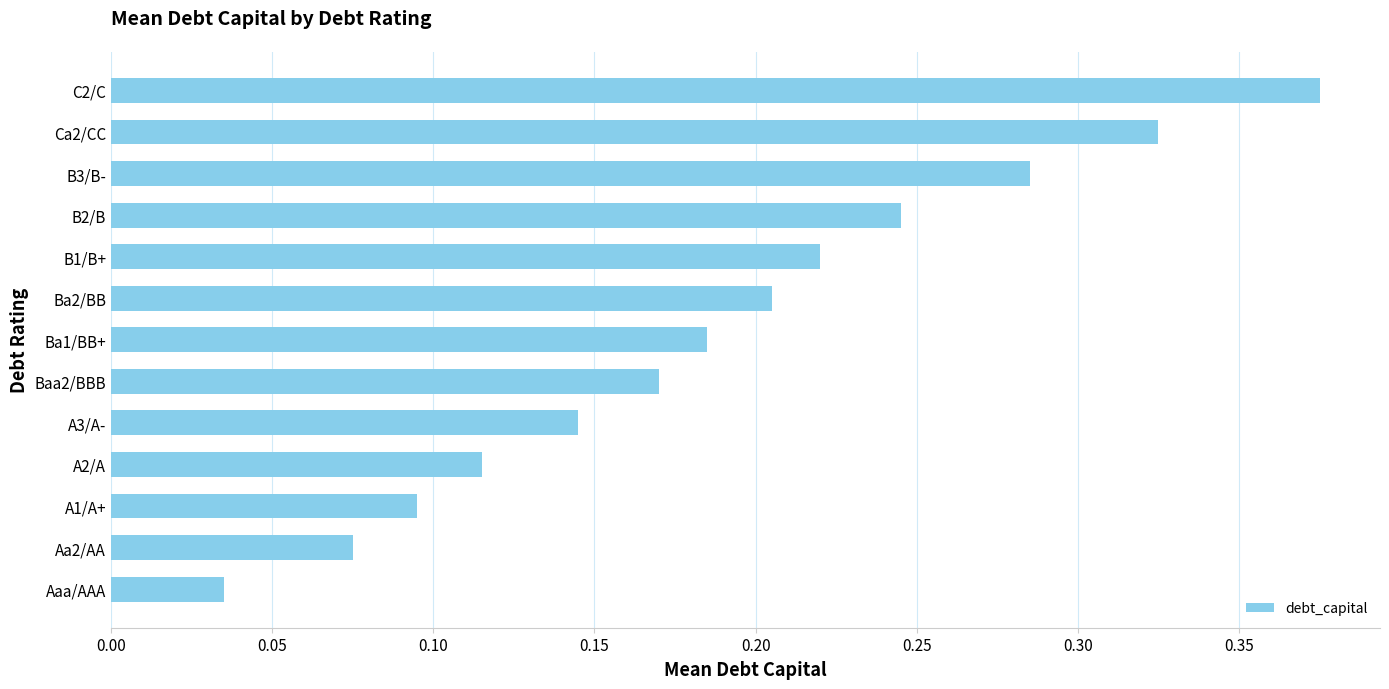

Is it true that the value at Aa2/AA is 0.0?

False